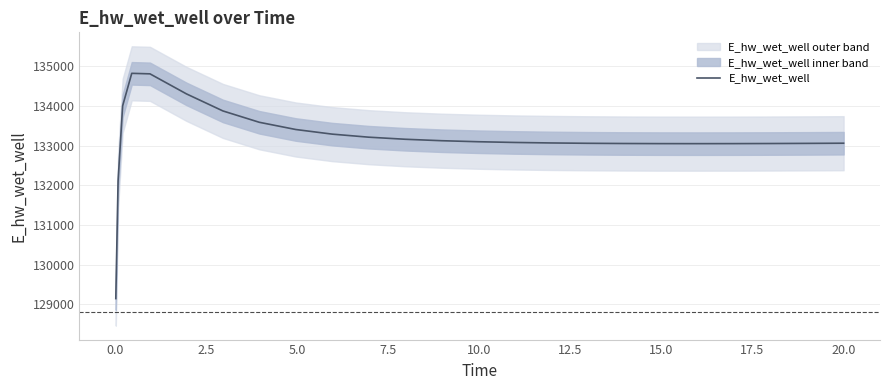

What is the highest value of the E_hw_wet_well series?

134825.3